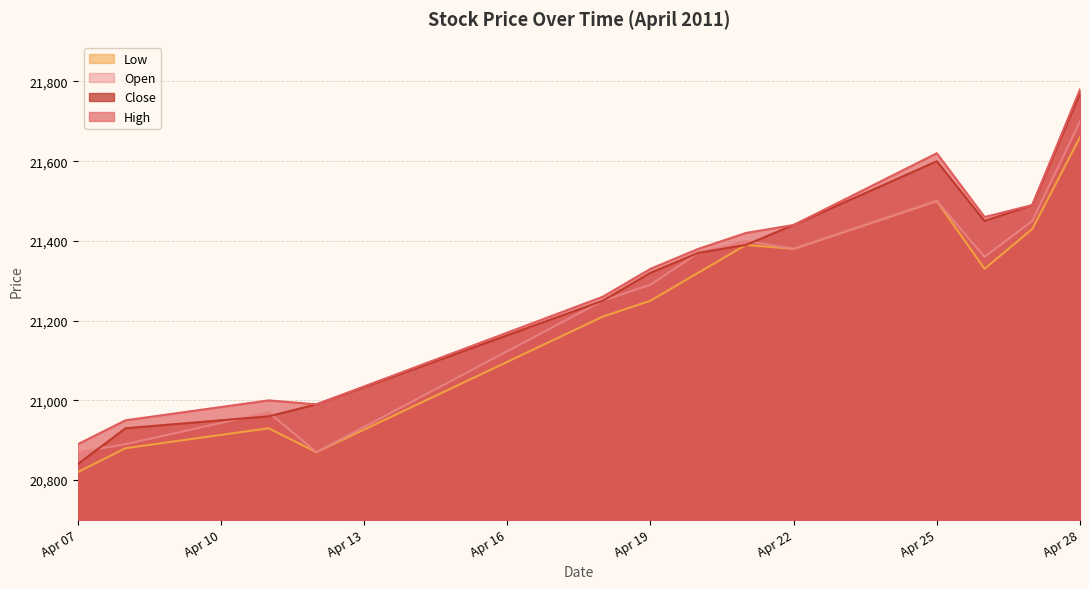

What is the total value across all series at Apr 25?

86220